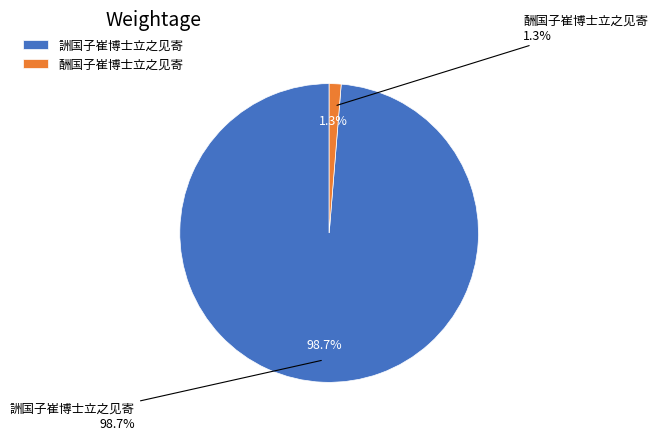

Rank the categories by value from highest to lowest.

詶国子崔博士立之见寄, 酬国子崔博士立之见寄